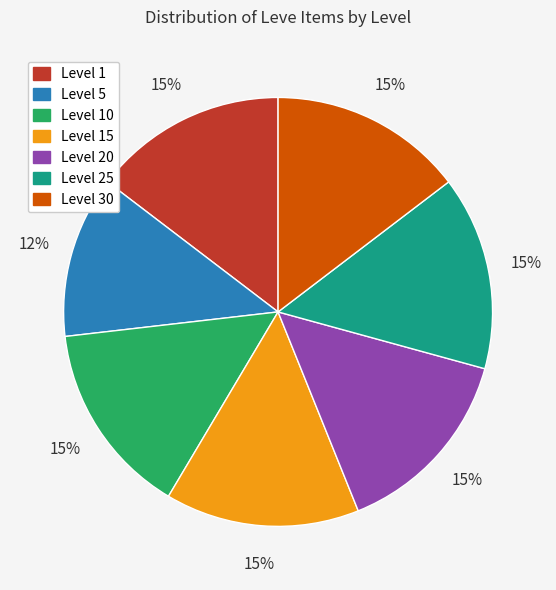

To the nearest percent, what portion does Level 30 represent?

15%